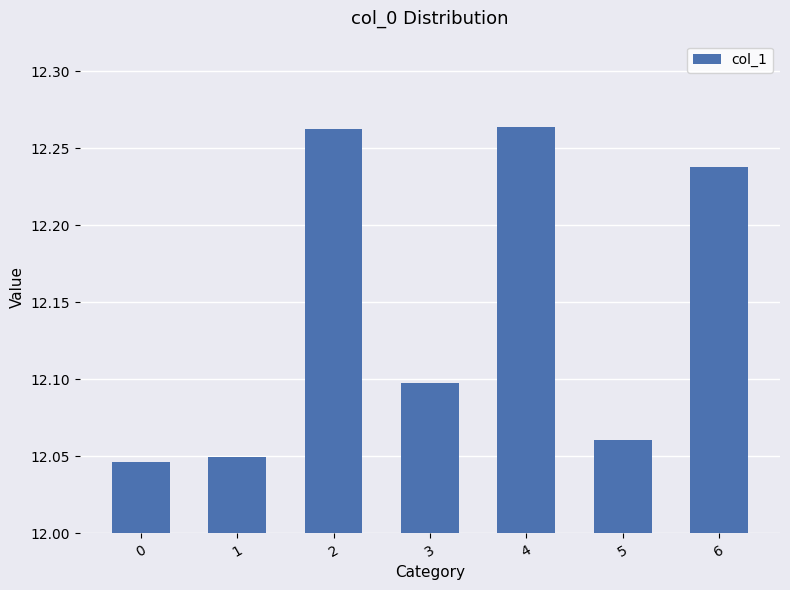

How many bars are there in total?

7